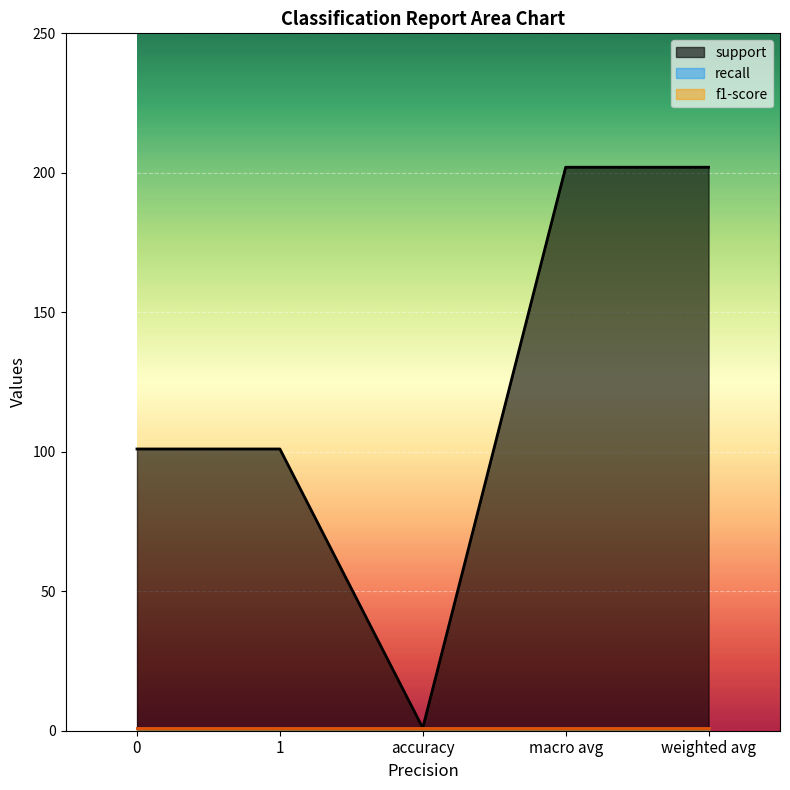

What is the greatest value displayed?

202